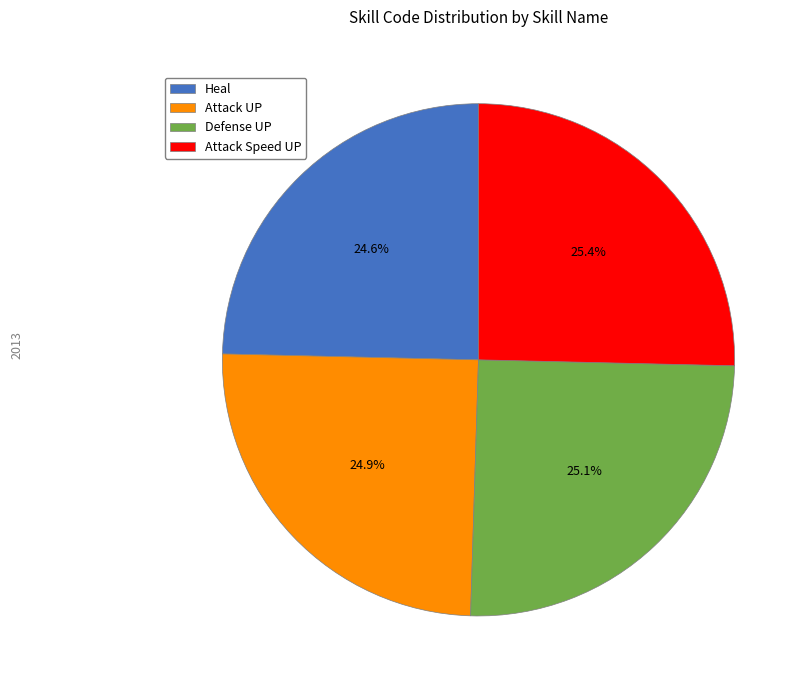

Is Heal the majority of the pie?

No